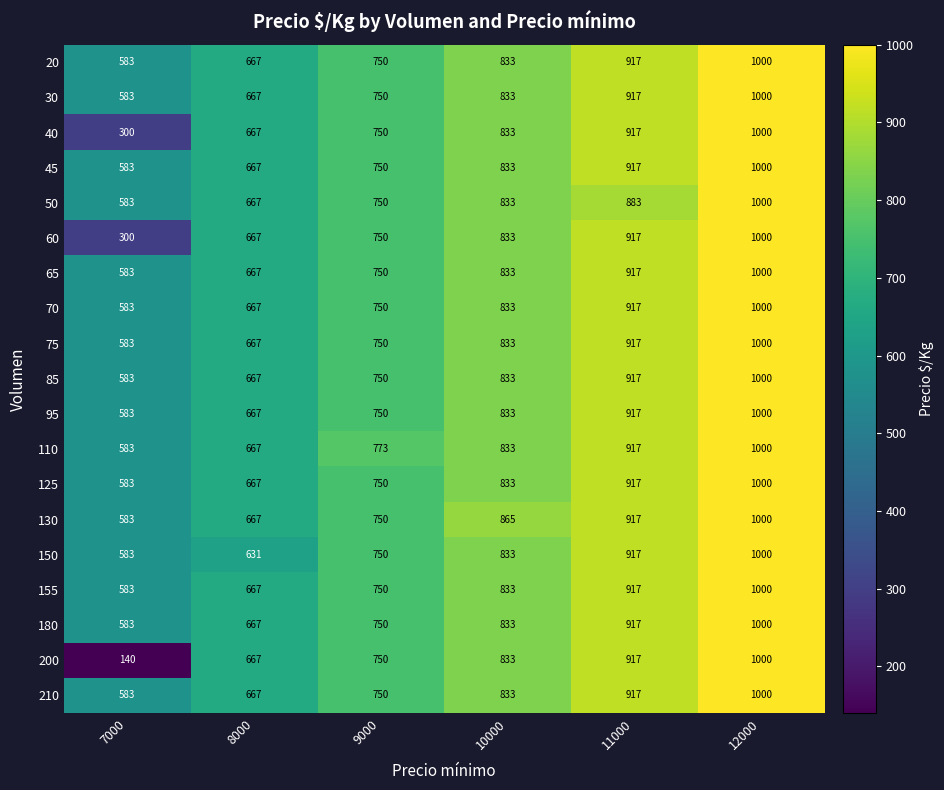

What is the total value across all series at 10000?

15859